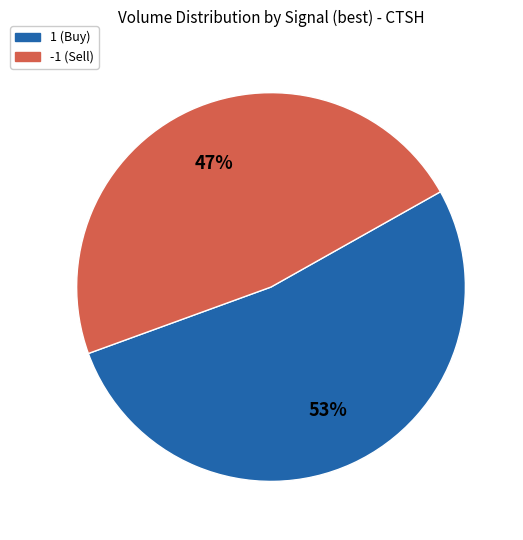

To the nearest percent, what is the average slice percentage?

50%